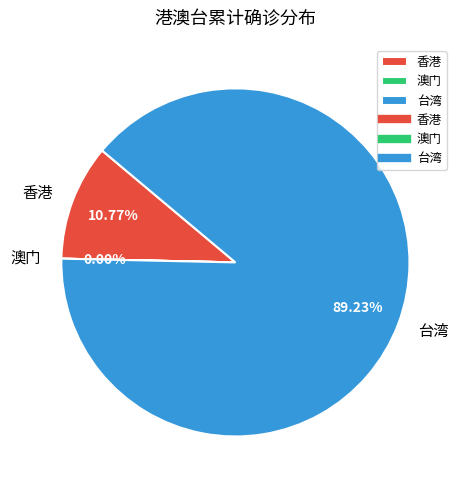

Which category has the biggest portion of the pie?

台湾